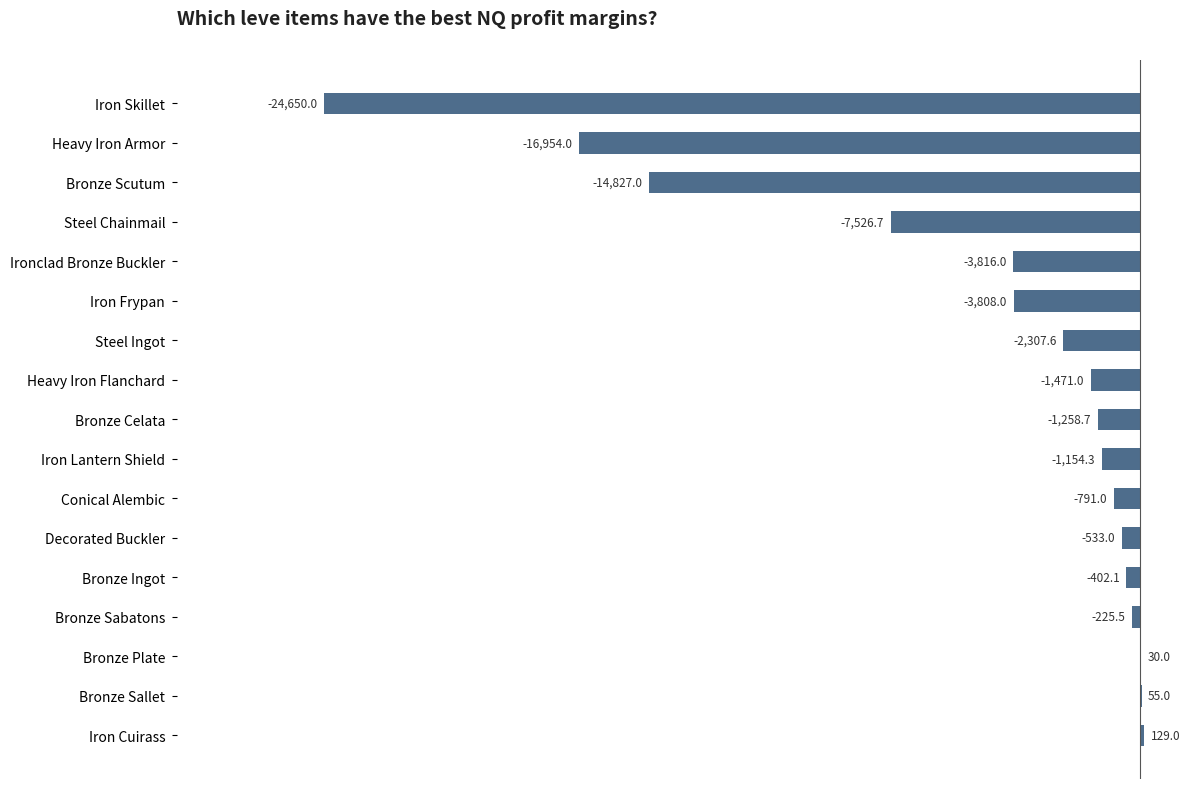

The value at Bronze Ingot is -402.1. True or false?

True